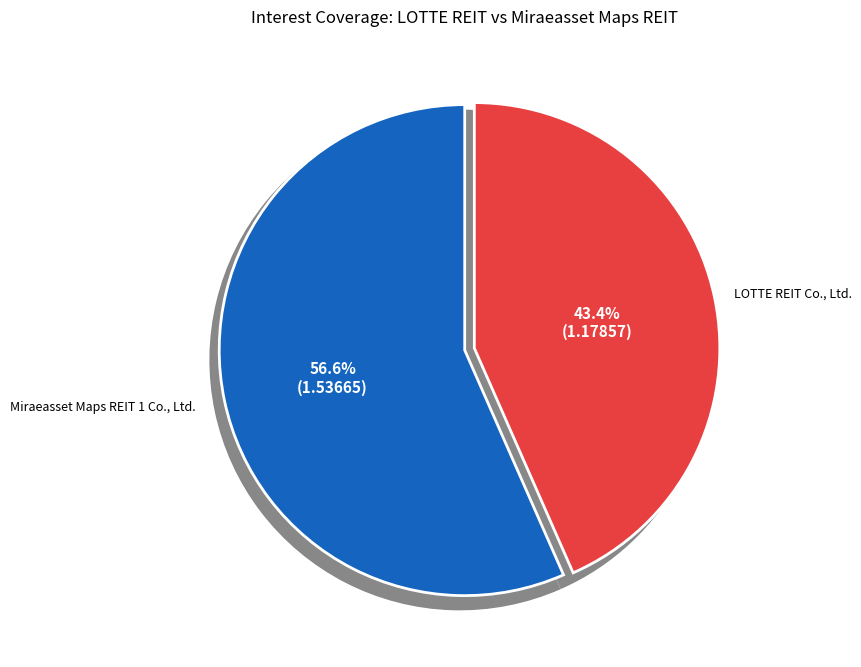

Does Miraeasset Maps REIT 1 Co., Ltd. represent more than half of the total?

Yes